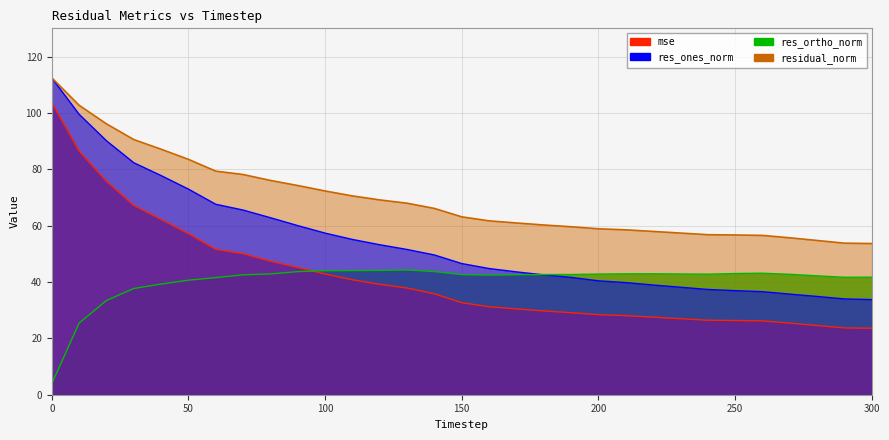

What is the difference between the second highest and minimum values in the res_ones_norm series?

65.8